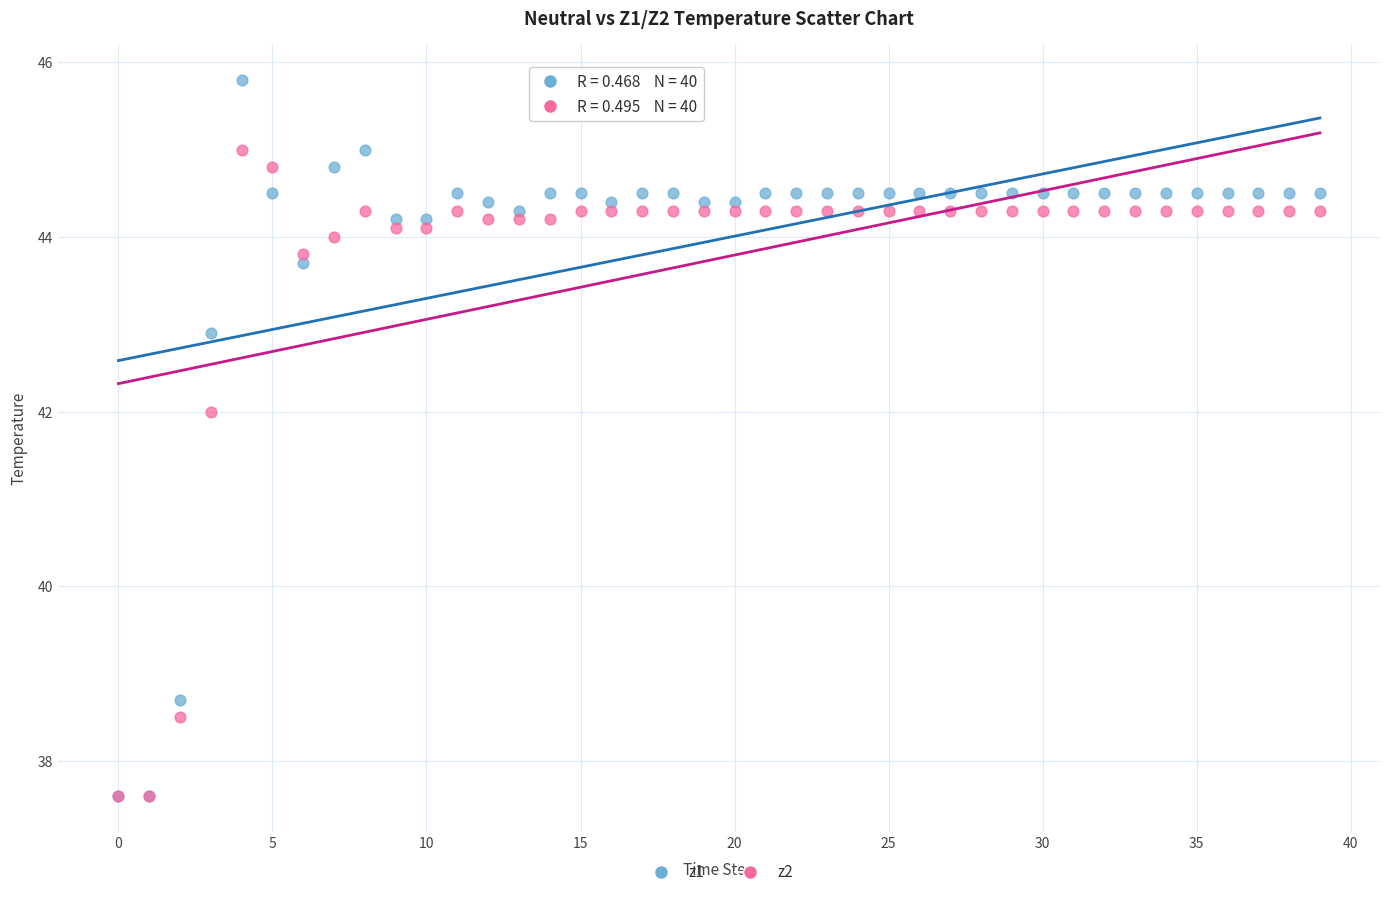

Across all series, what Y value is closest to 41?

42.0